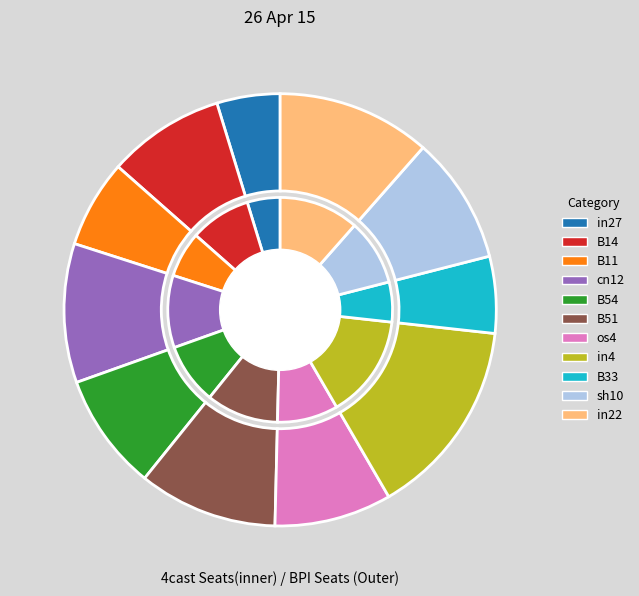

Is it true that B33 is 1% of the pie?

False